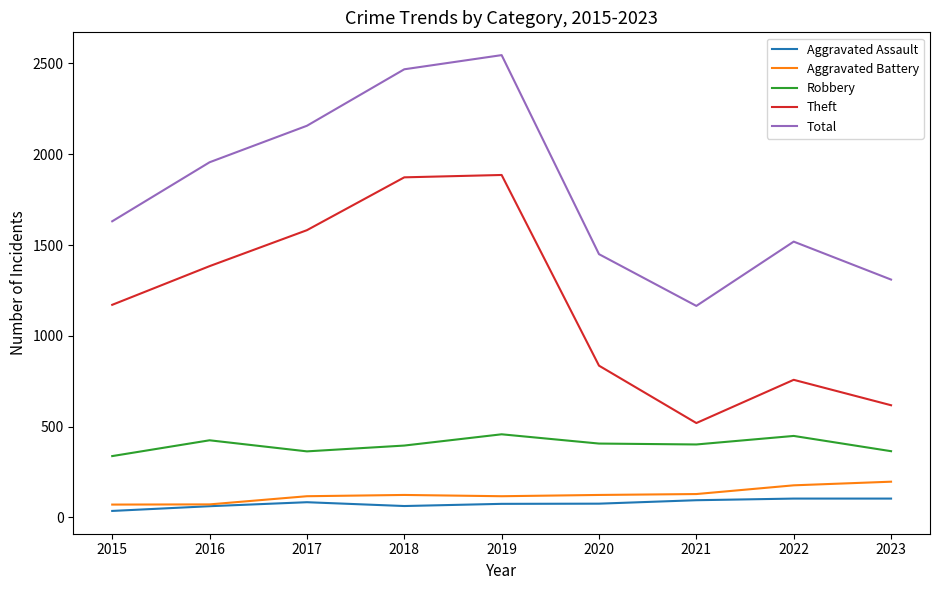

The Robbery series shows 135 at 2016. True or false?

False